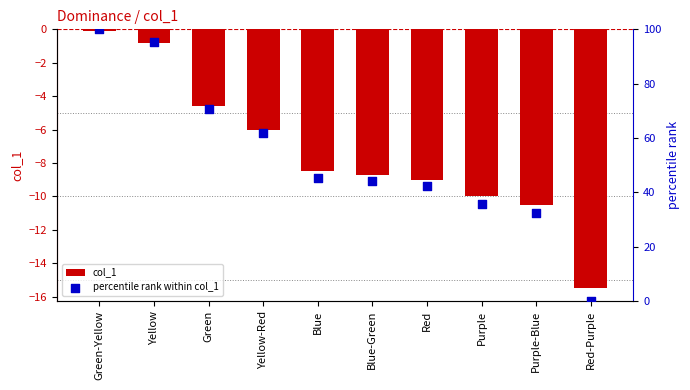

At which category is the sum across all series the highest?

Green-Yellow